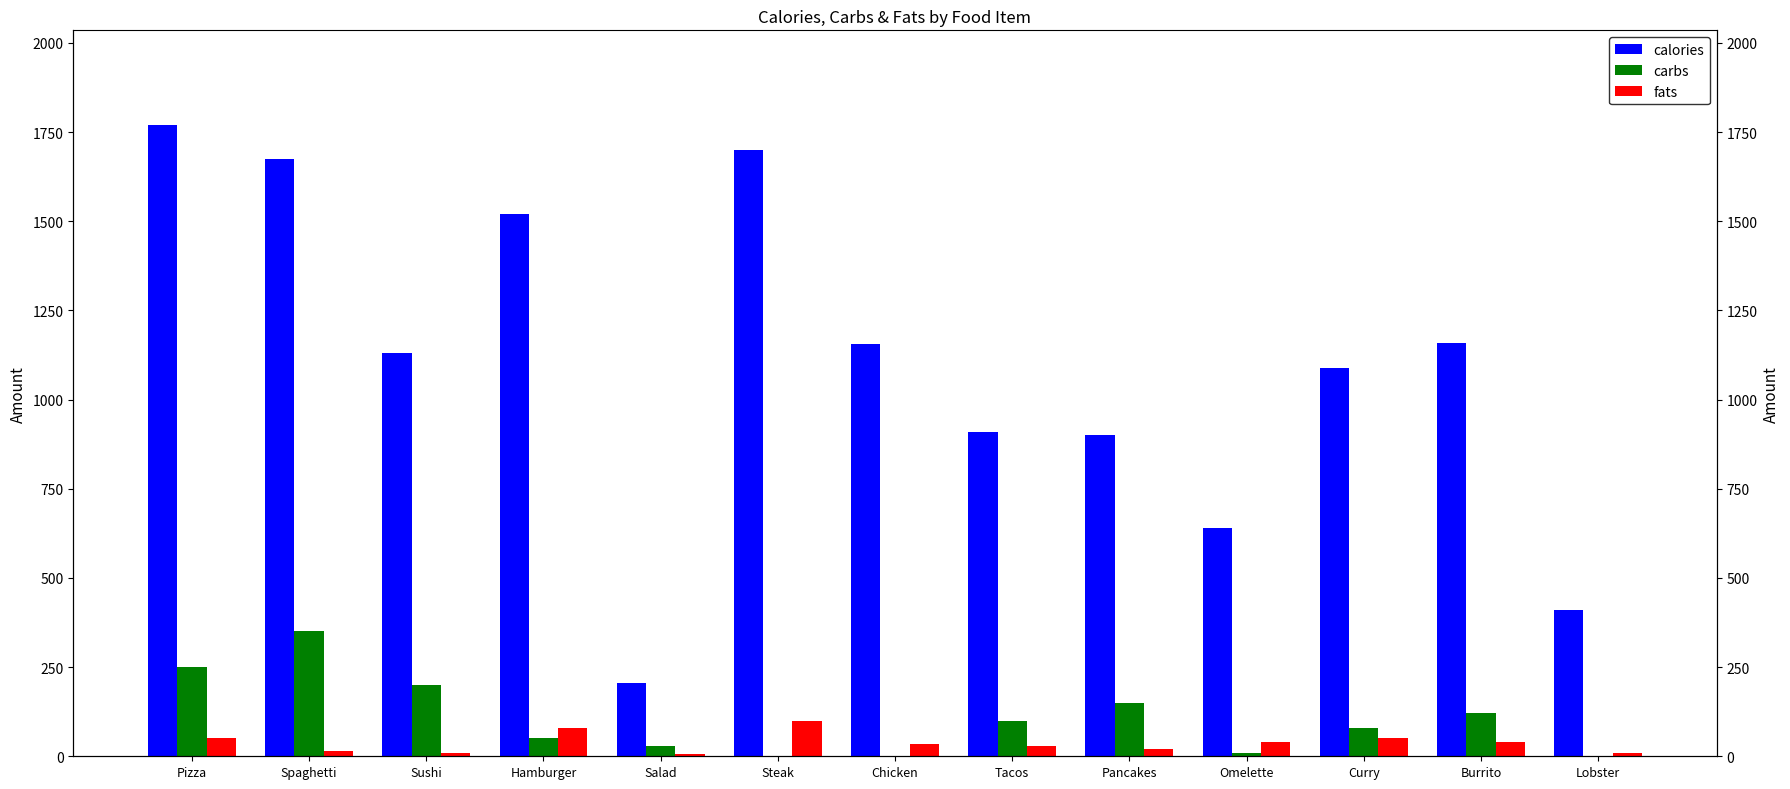

Where does the fats series first go above 35?

Pizza